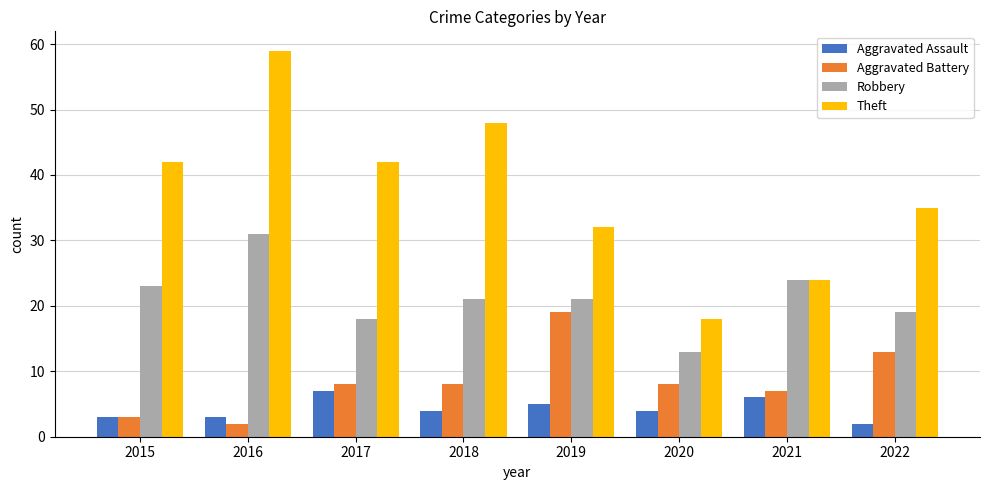

Rank the series by their maximum value, from highest to lowest.

Theft, Robbery, Aggravated Battery, Aggravated Assault